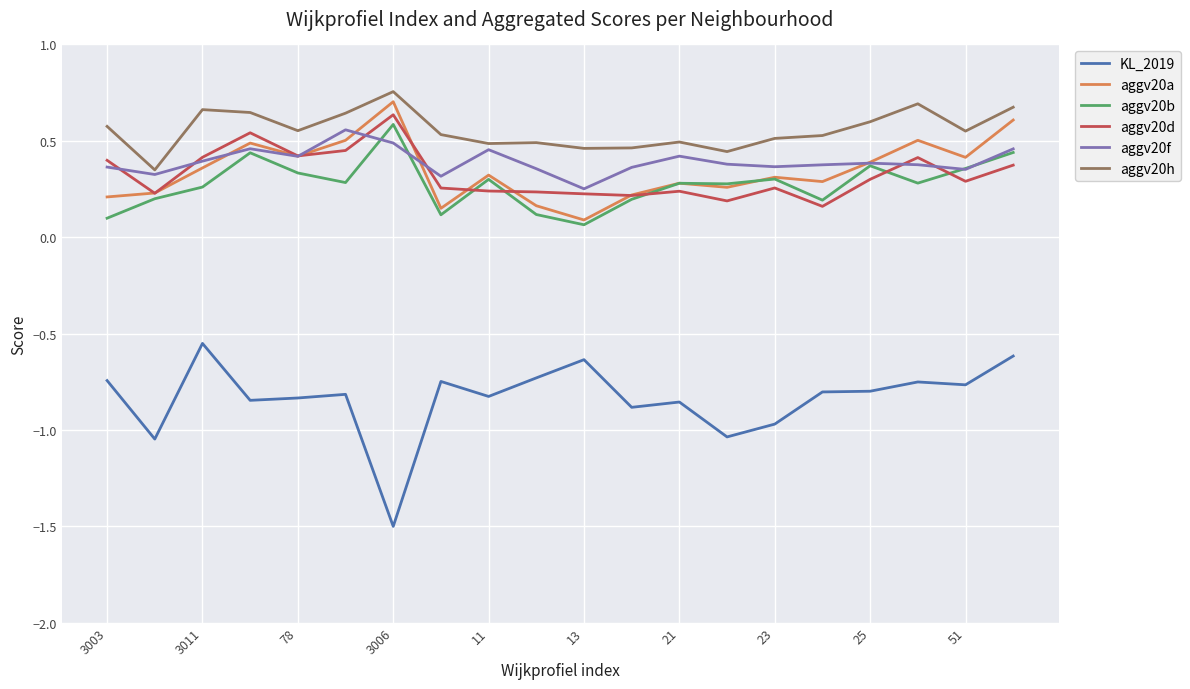

Which series has the largest total across all categories?

aggv20h